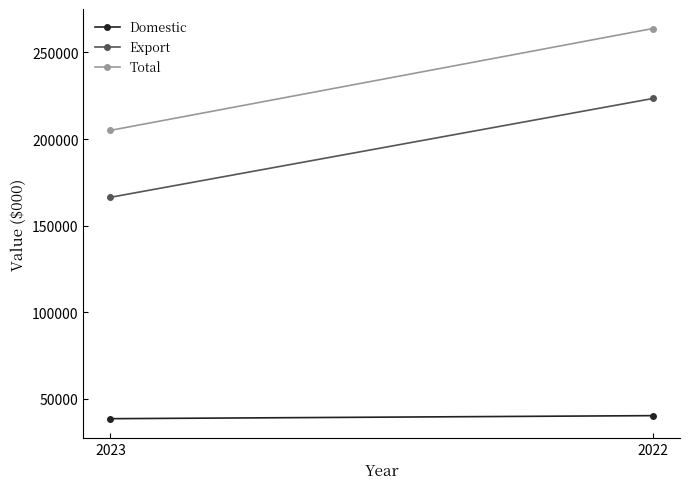

Where is Total nearest to the value 234414?

2023